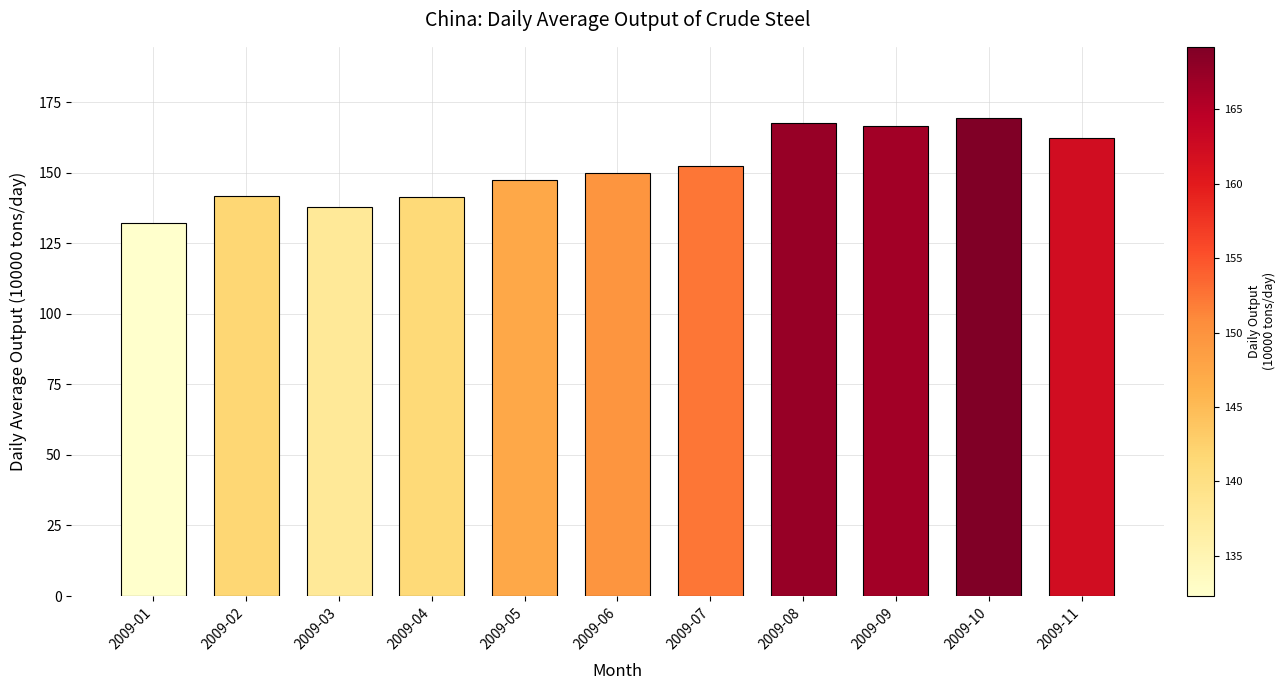

Which category has the highest value across all series?

2009-10